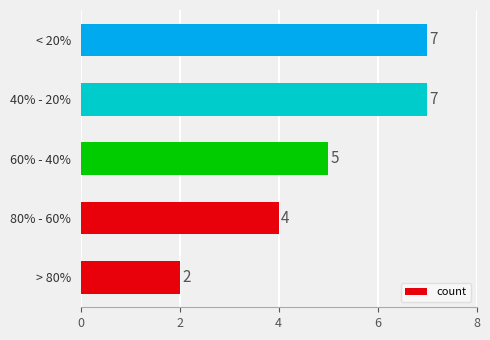

The chart shows a value of 4 at < 20%. True or false?

False